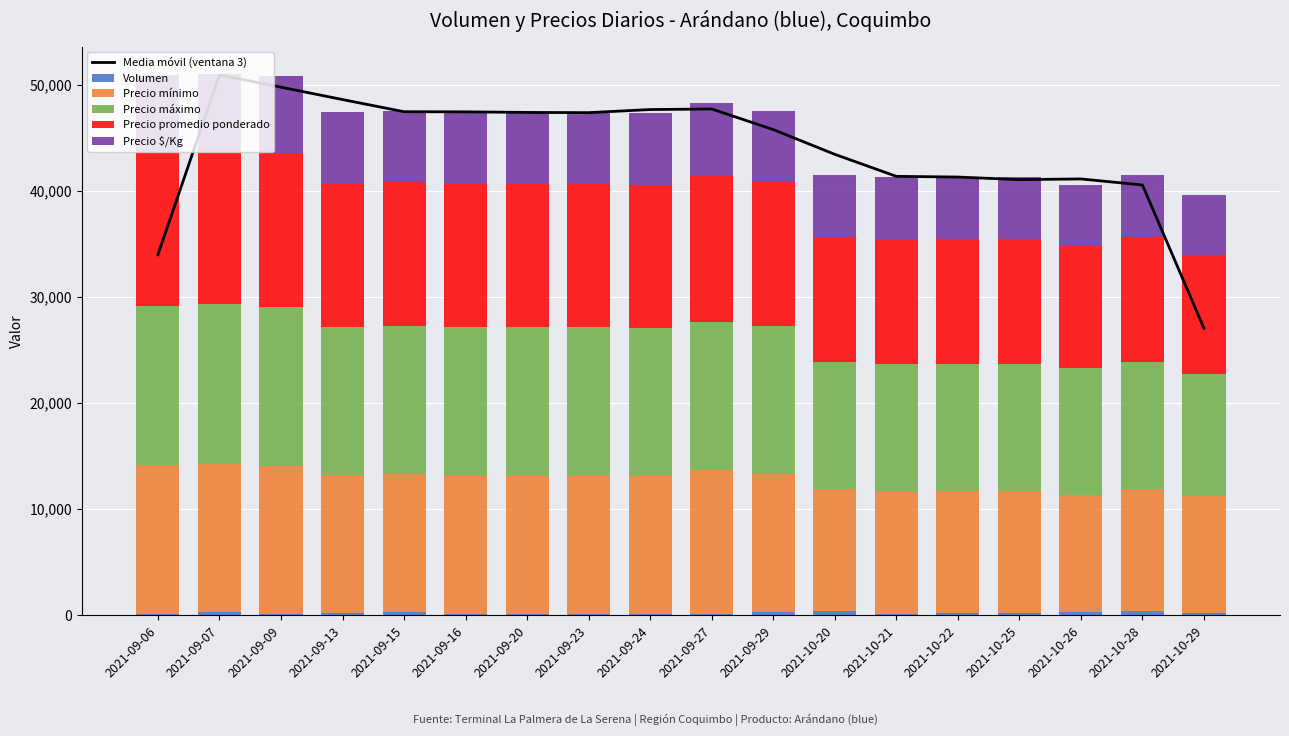

The Precio mínimo series shows 18784.1 at 2021-10-29. True or false?

False